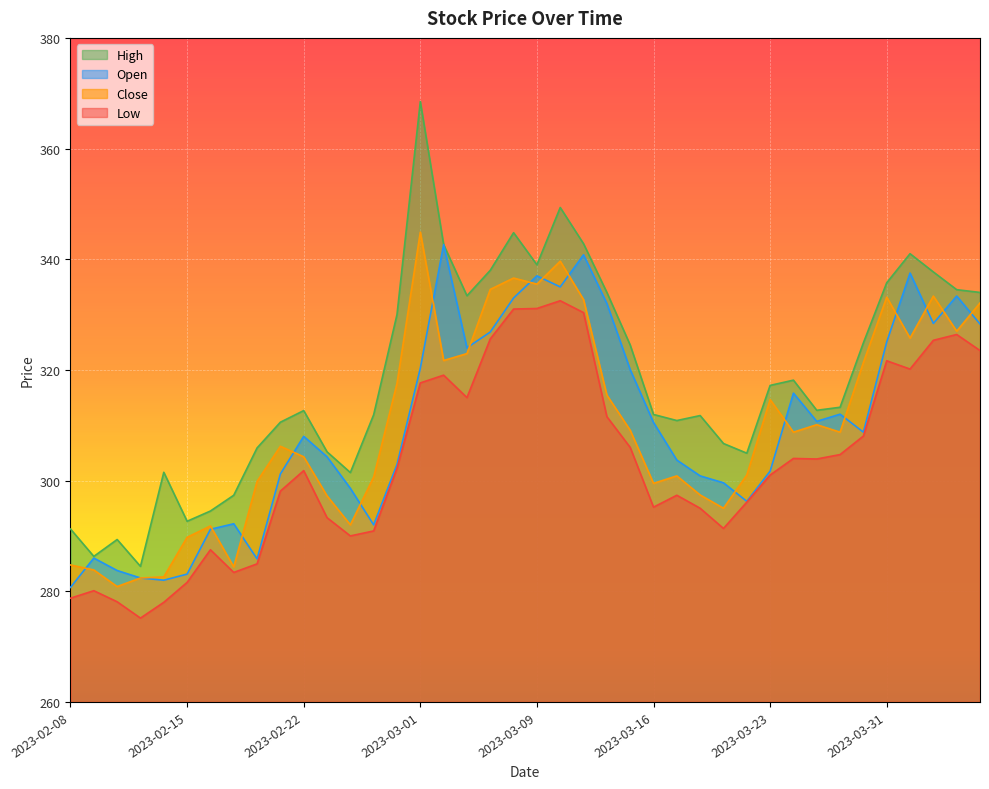

Reading left to right, extract all data points from this chart.

Open: 280.7	286.0	283.8	282.4	282.0	283.1	291.2	292.2	285.9	301.2	308.0	304.3	298.6	292.0	302.9	320.3	342.6	324.0	326.9	333.0	337.0	335.0	340.8	332.0	320.1	310.5	303.7	300.9	299.6	296.2	301.7	315.8	310.7	312.0	308.8	325.1	337.5	328.4	333.4	328.3
High: 291.2	286.3	289.4	284.5	301.5	292.6	294.5	297.4	305.9	310.6	312.6	305.2	301.4	311.9	330.0	368.5	342.6	333.4	338.0	344.8	339.0	349.4	342.8	334.0	324.5	311.9	310.9	311.8	306.7	304.9	317.2	318.1	312.7	313.2	324.9	335.8	341.0	337.7	334.5	334.0
Low: 278.8	280.1	278.1	275.1	278.0	281.6	287.5	283.4	284.9	298.1	301.8	293.3	290.0	290.9	302.2	317.6	319.1	315.0	325.6	331.0	331.1	332.5	330.4	311.6	306.0	295.2	297.4	295.0	291.4	296.1	301.0	304.0	303.9	304.7	308.1	321.6	320.1	325.4	326.4	323.5
Close: 284.8	283.9	280.9	282.4	282.6	289.8	291.8	284.4	299.9	306.2	304.3	297.2	292.0	300.6	317.6	344.9	321.7	322.9	334.6	336.6	335.5	339.6	332.7	315.4	309.1	299.5	300.9	297.4	295.0	301.0	314.6	308.8	310.1	308.8	321.4	333.1	325.8	333.4	327.0	332.1